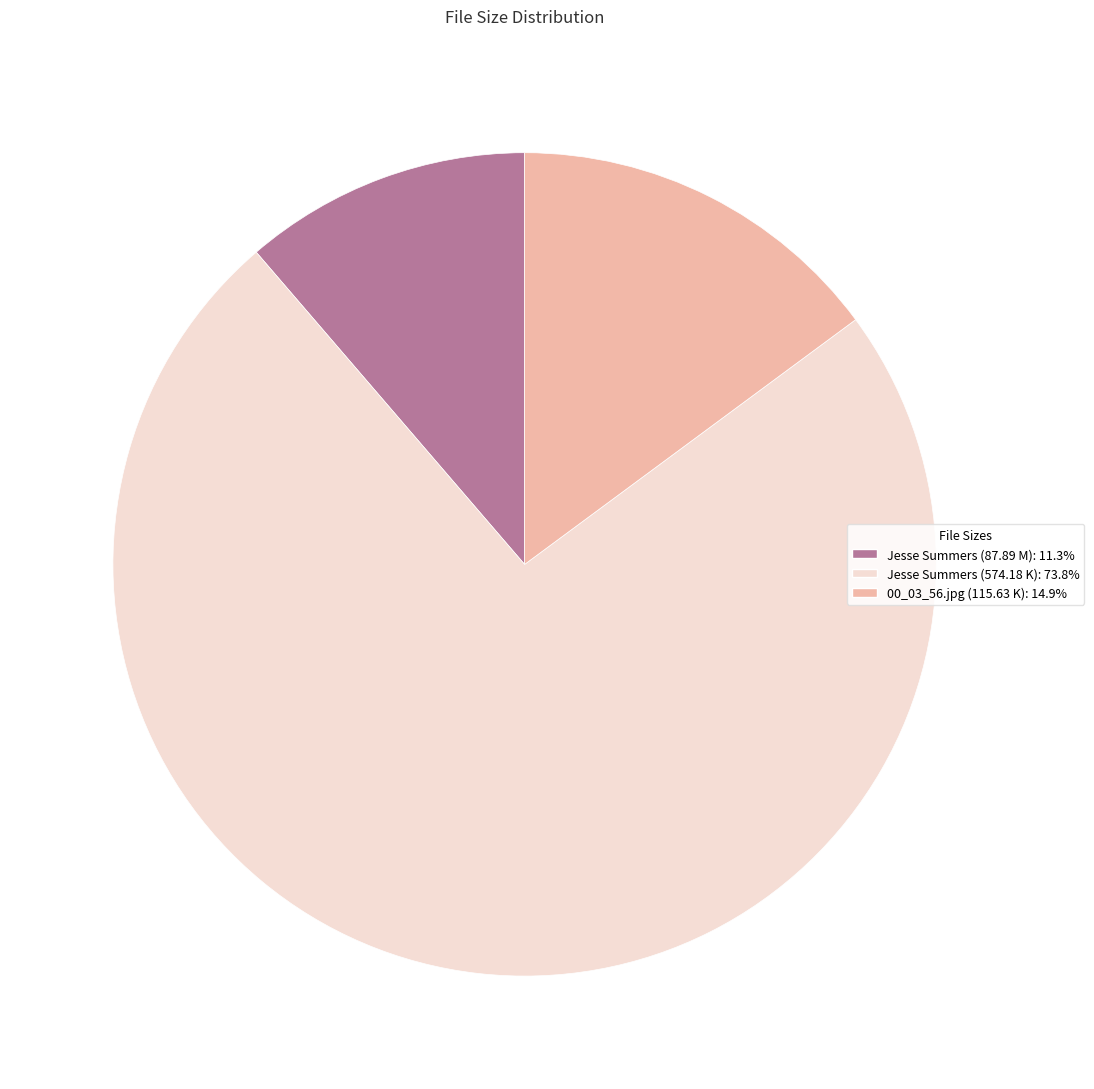

Does 00_03_56.jpg (115.63 K) account for over 50% of the chart?

No